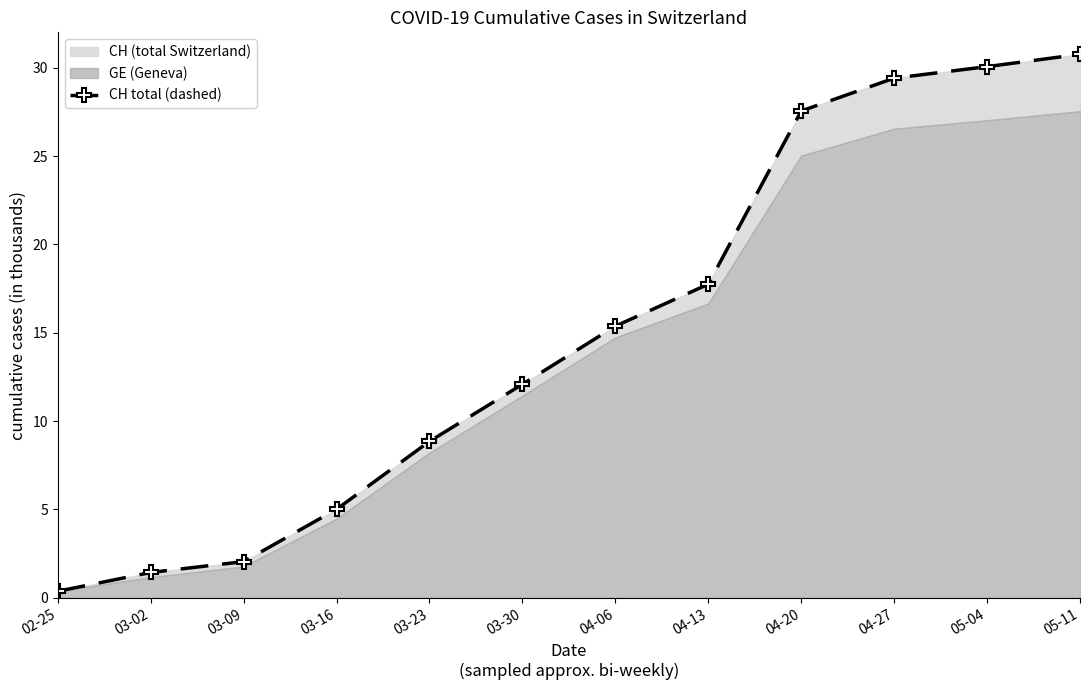

What is the sum of all values?

180709